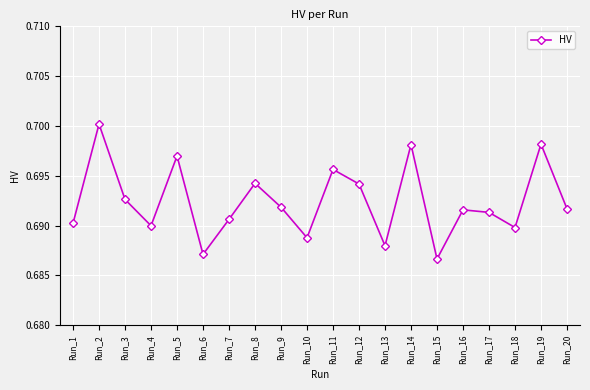

True or false: the data shows 0.7 at Run_1.

True